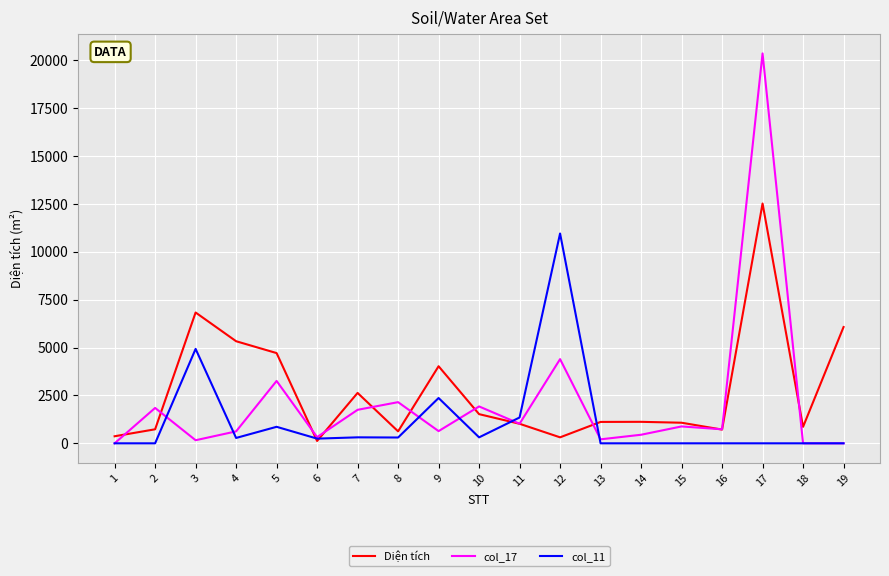

Does the chart display data point markers on the line(s)?

No